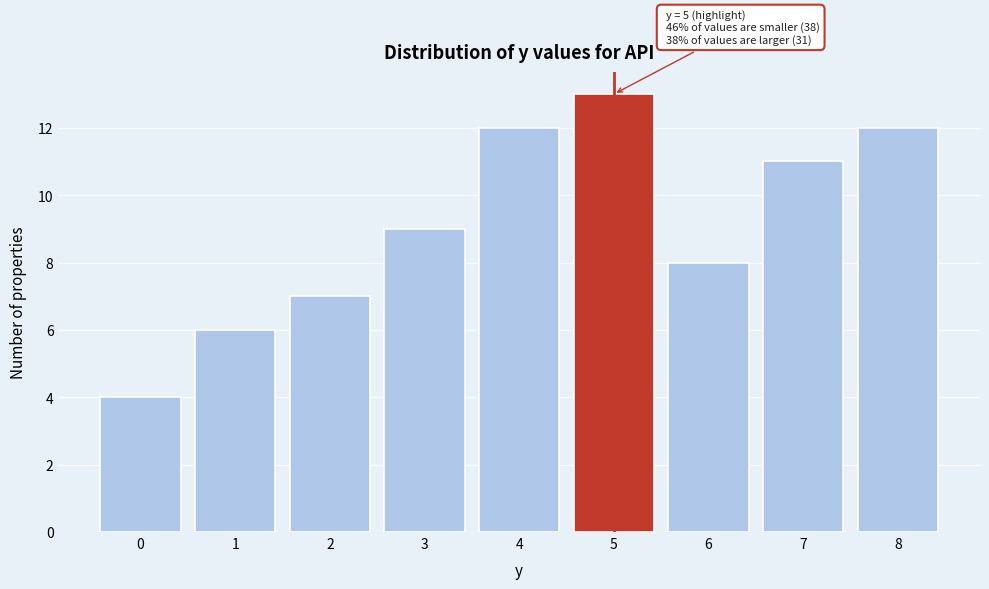

Reading left to right, what are all the values shown in this chart?

4	6	7	9	12	13	8	11	12